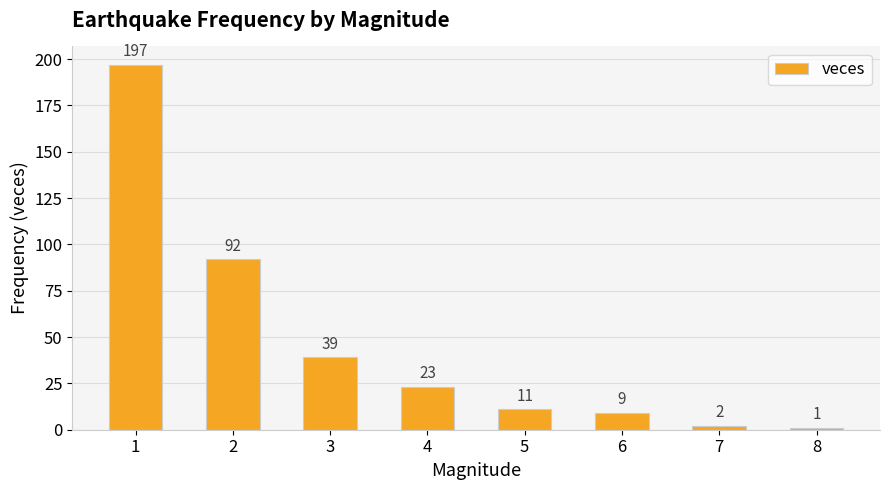

Which label corresponds to the largest value in the chart?

1